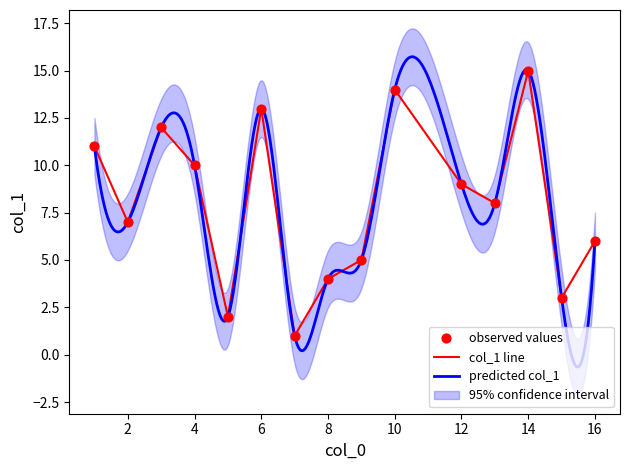

What is the ratio of the value at 10 to the value at 14?

0.9